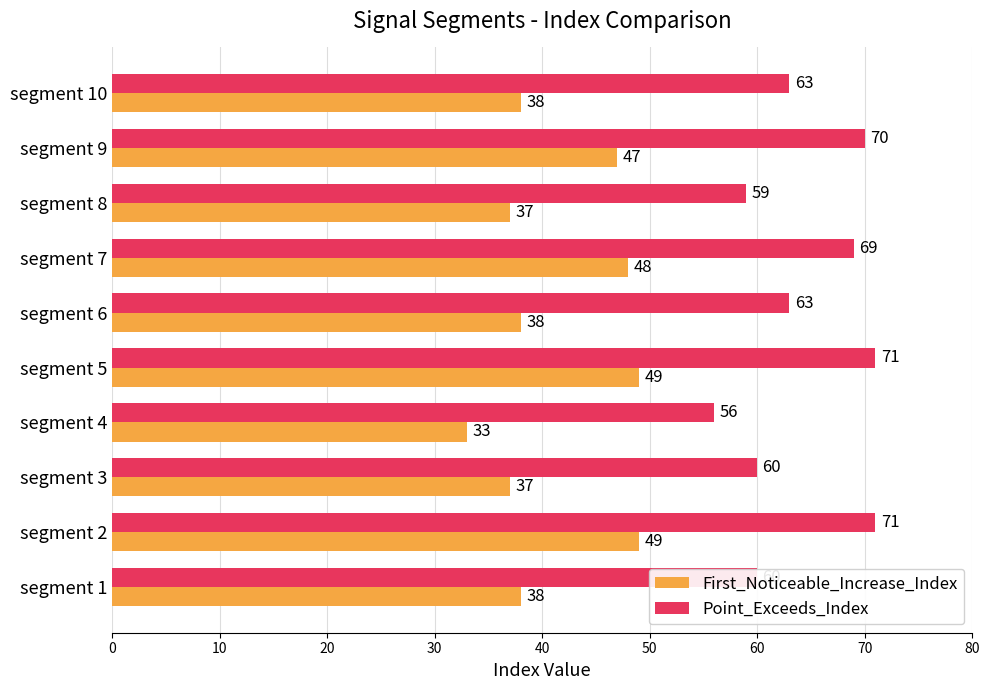

List the series in order of their overall mean, lowest first.

First_Noticeable_Increase_Index, Point_Exceeds_Index